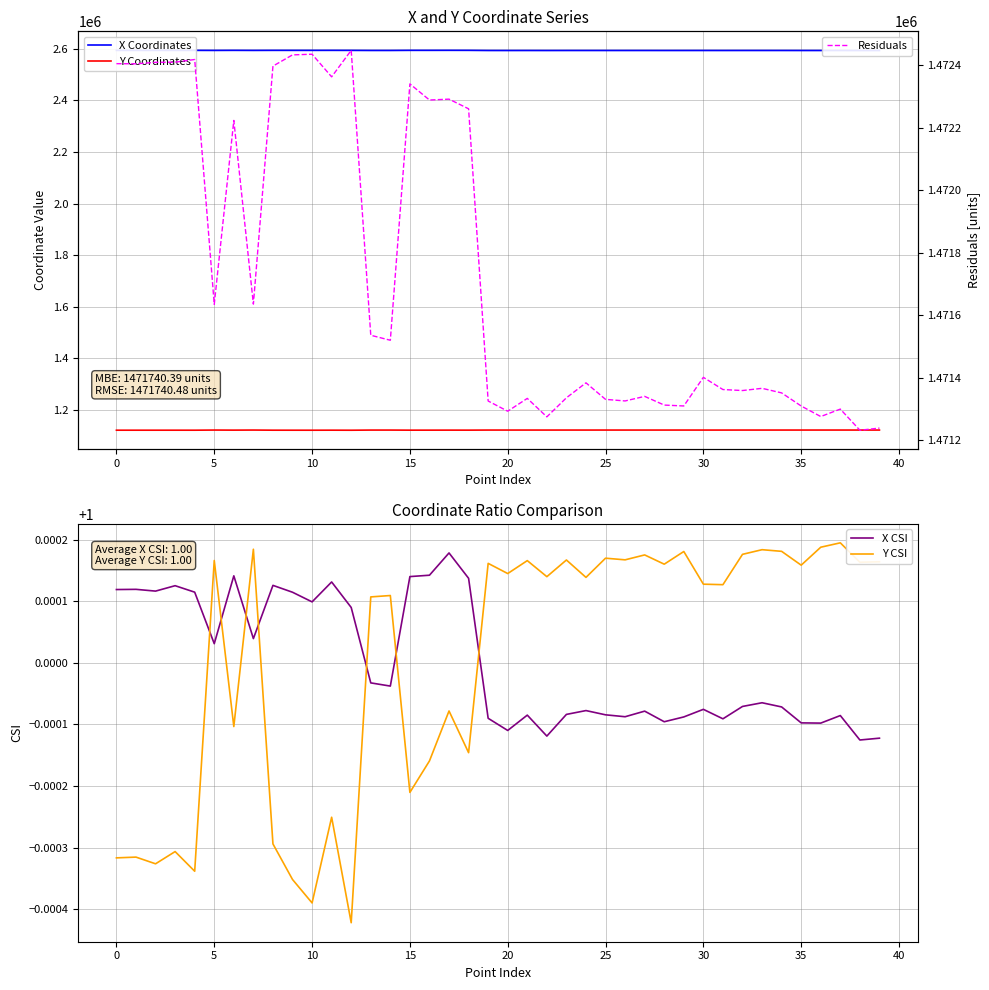

True or false: Y CSI and Residuals intersect in this chart.

False